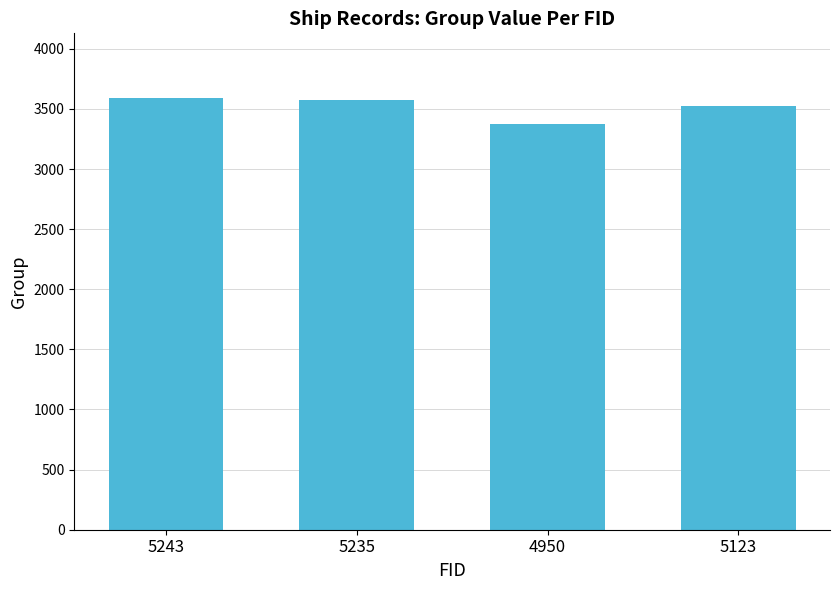

Reading left to right, transcribe all the data shown in this chart.

3590	3573	3375	3526